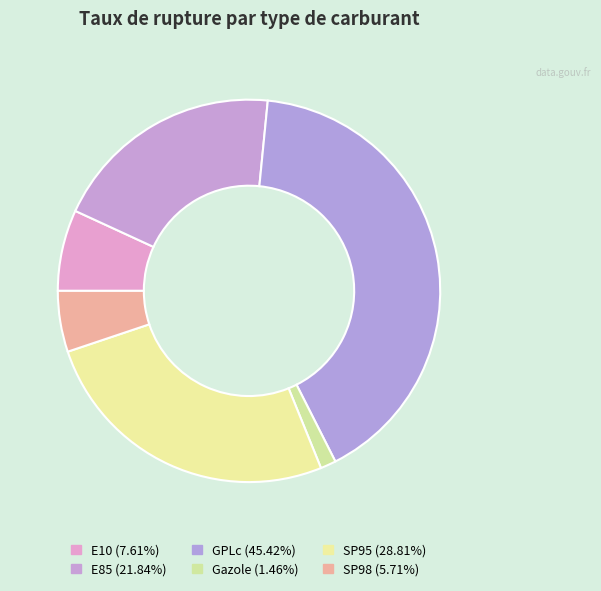

What percentage is the Gazole slice, to the nearest percent?

1%